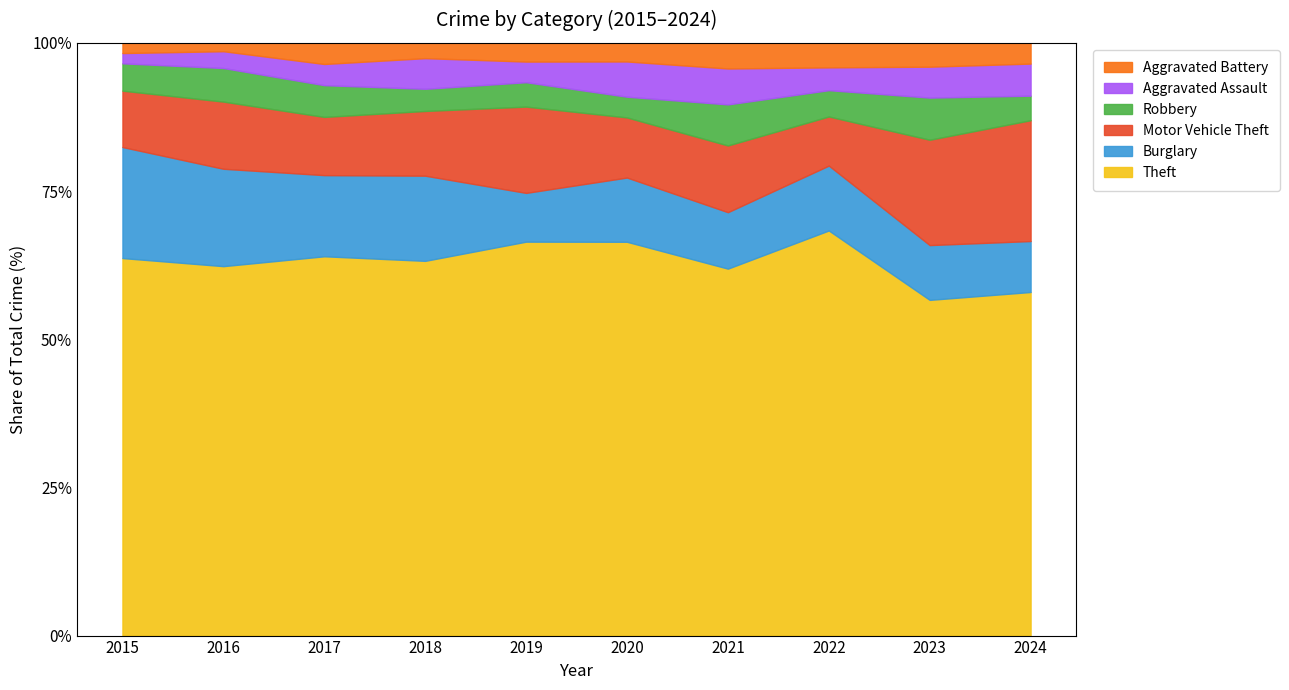

What is the total value across all series at 2024?

100.0